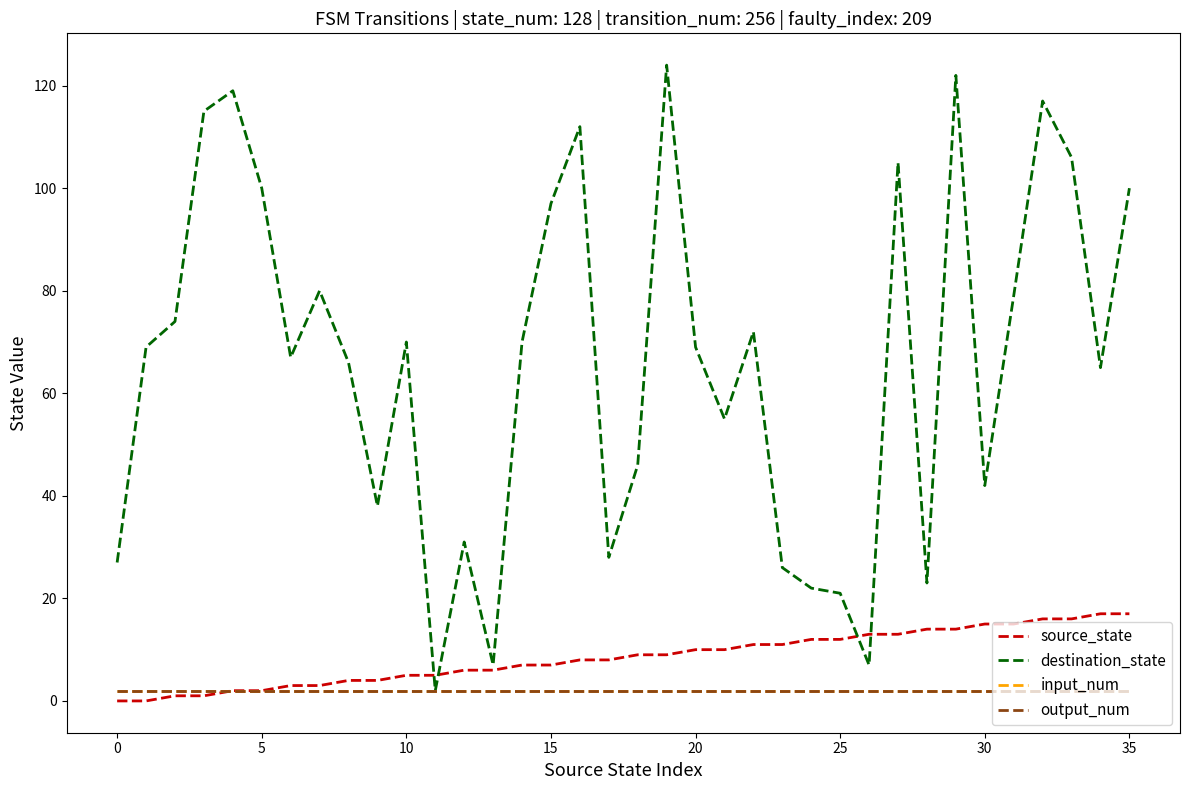

What is the greatest value displayed?

124